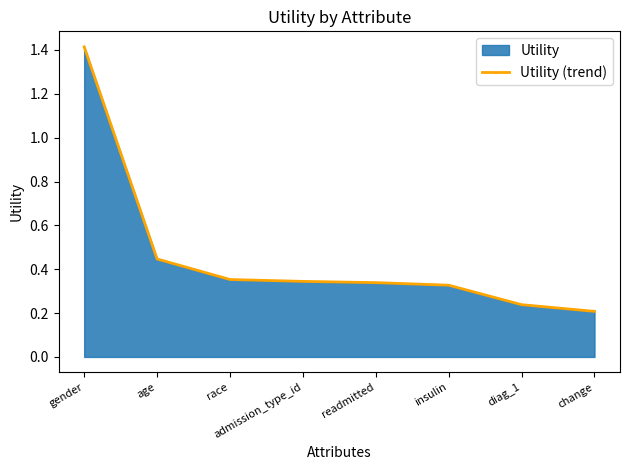

Approximately how many times larger is the value at readmitted compared to gender?

0.2